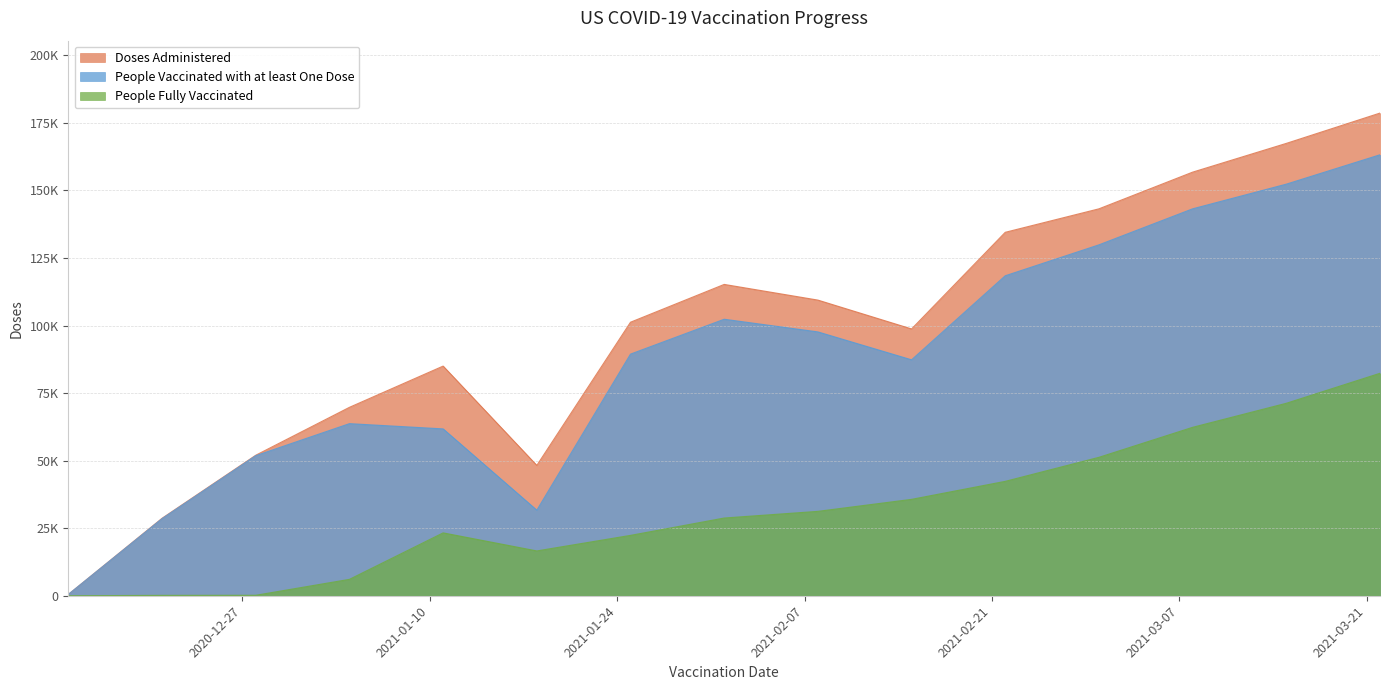

What is the difference between the second highest and minimum values in the People Fully Vaccinated series?

71232